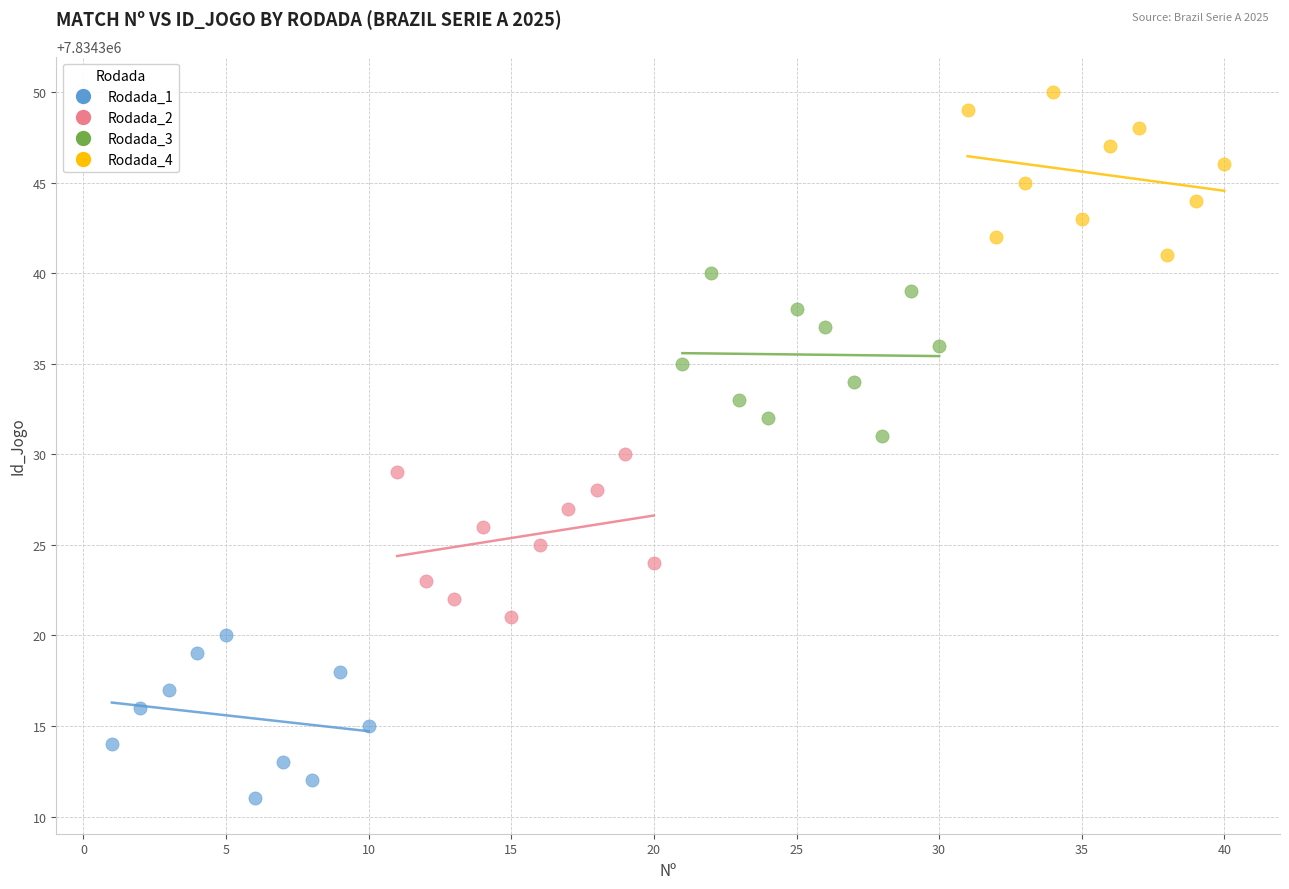

What are all the series names shown in the legend?

Rodada_1, Rodada_2, Rodada_3, Rodada_4